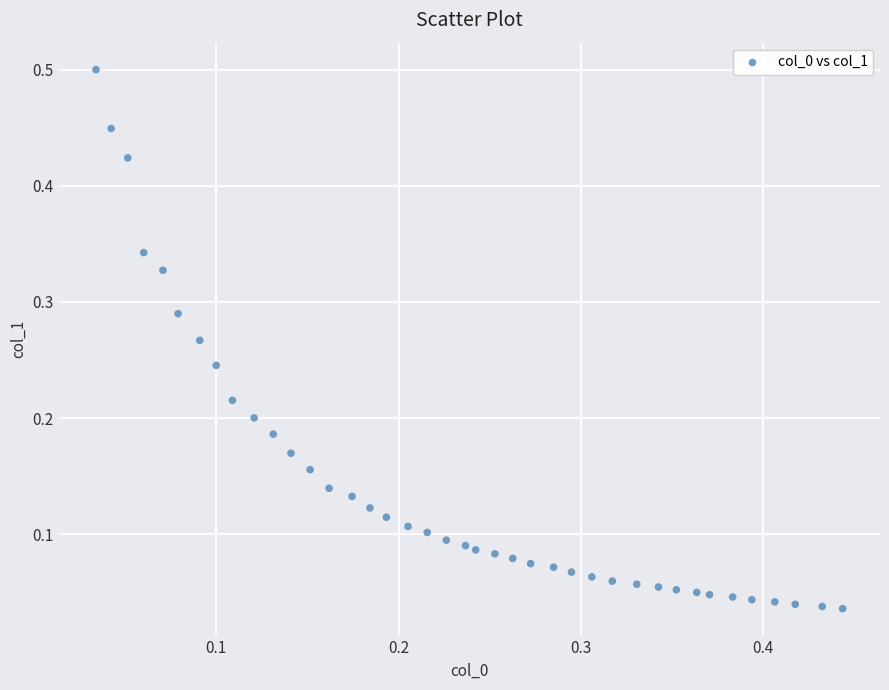

What is the range of Y values (max minus min)?

0.5